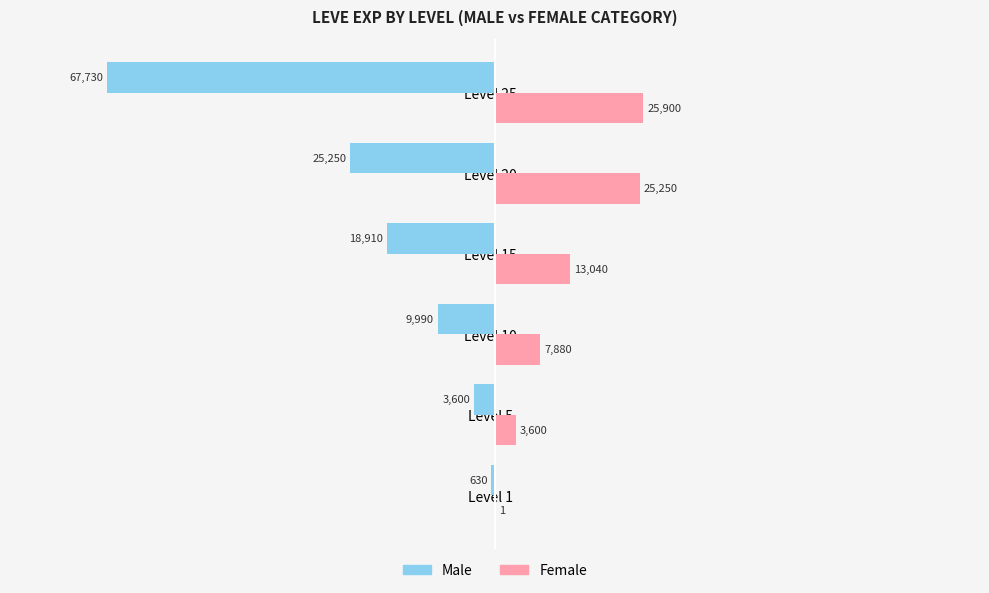

What is the sum of all Male values?

-126110